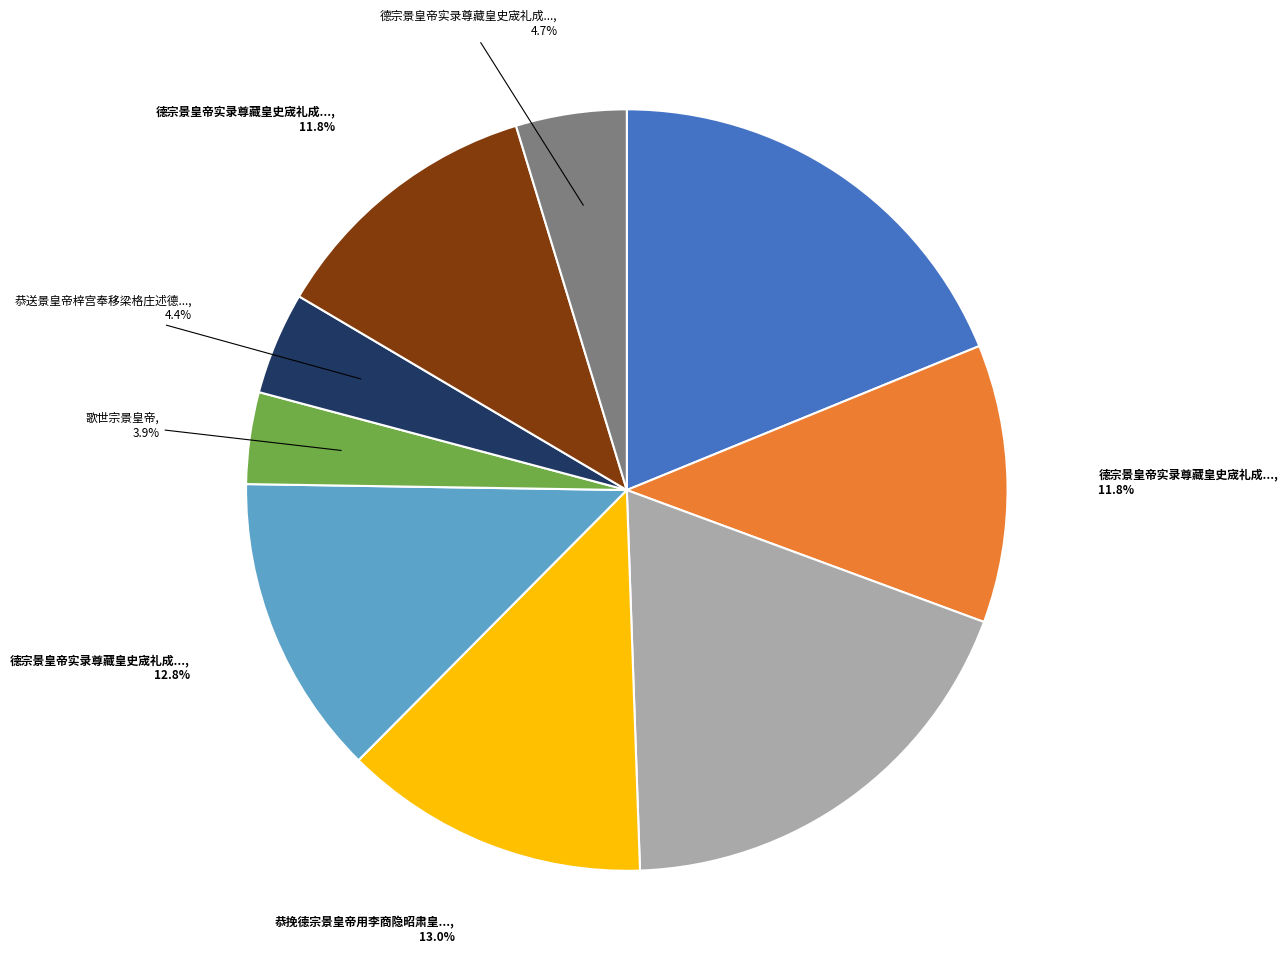

Does any single category account for the majority?

No